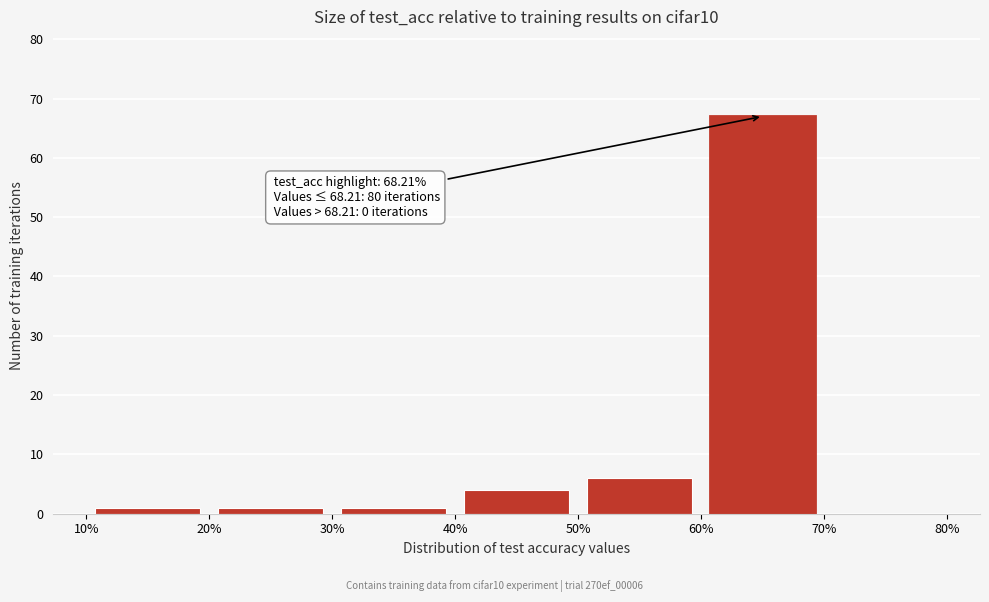

Over which range of the x-axis is the bar tallest?

60% to 70%